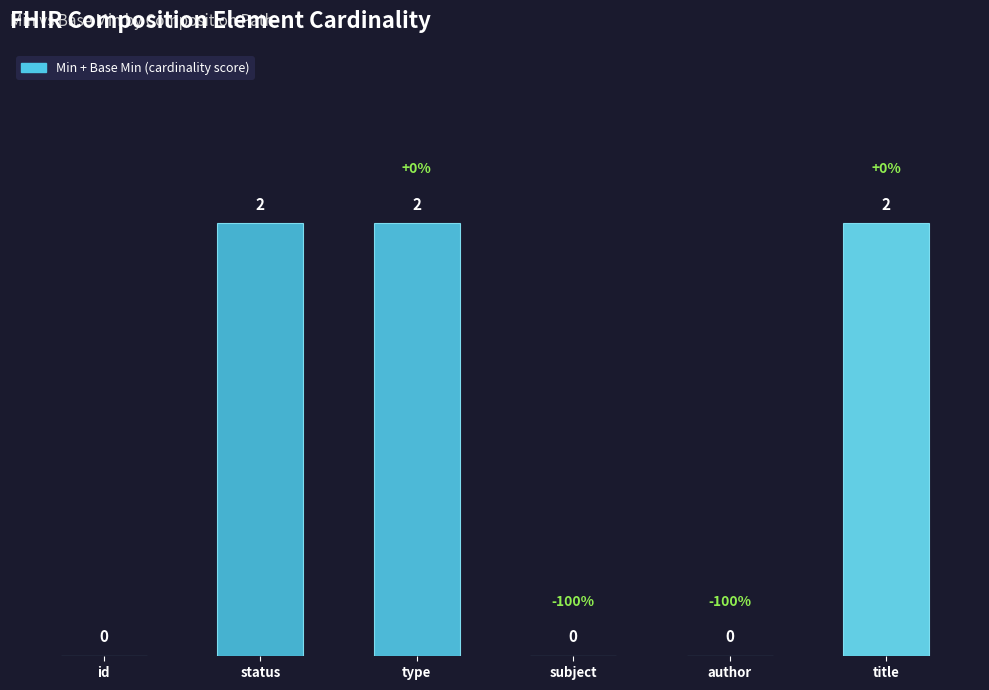

What is the sum of the values at status and title?

4